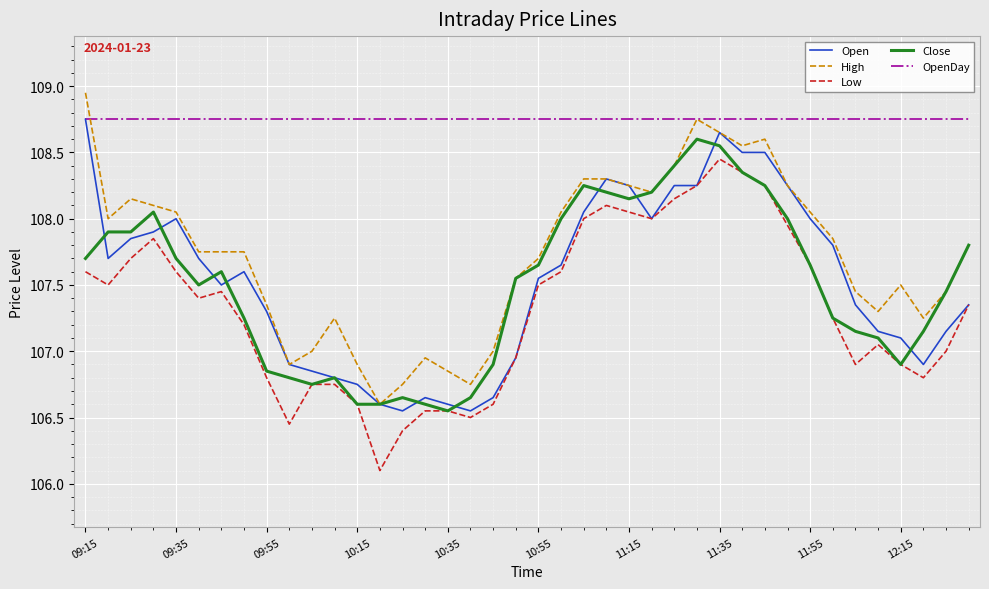

What is the highest value of the Close series?

108.6